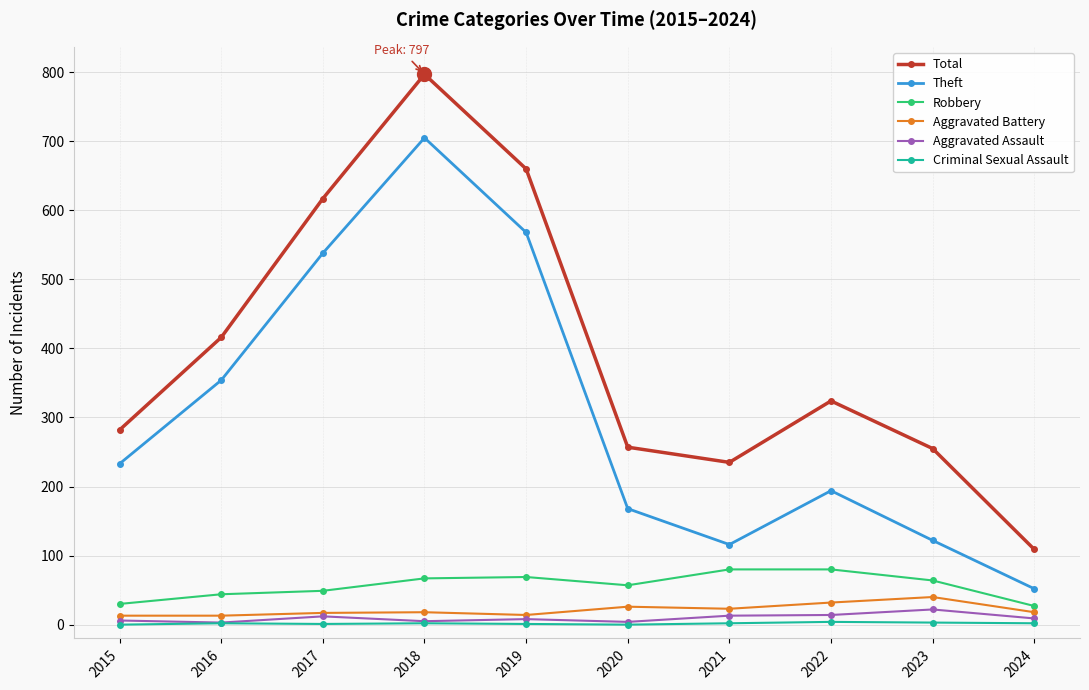

True or false: Robbery and Aggravated Battery cross at least once.

False